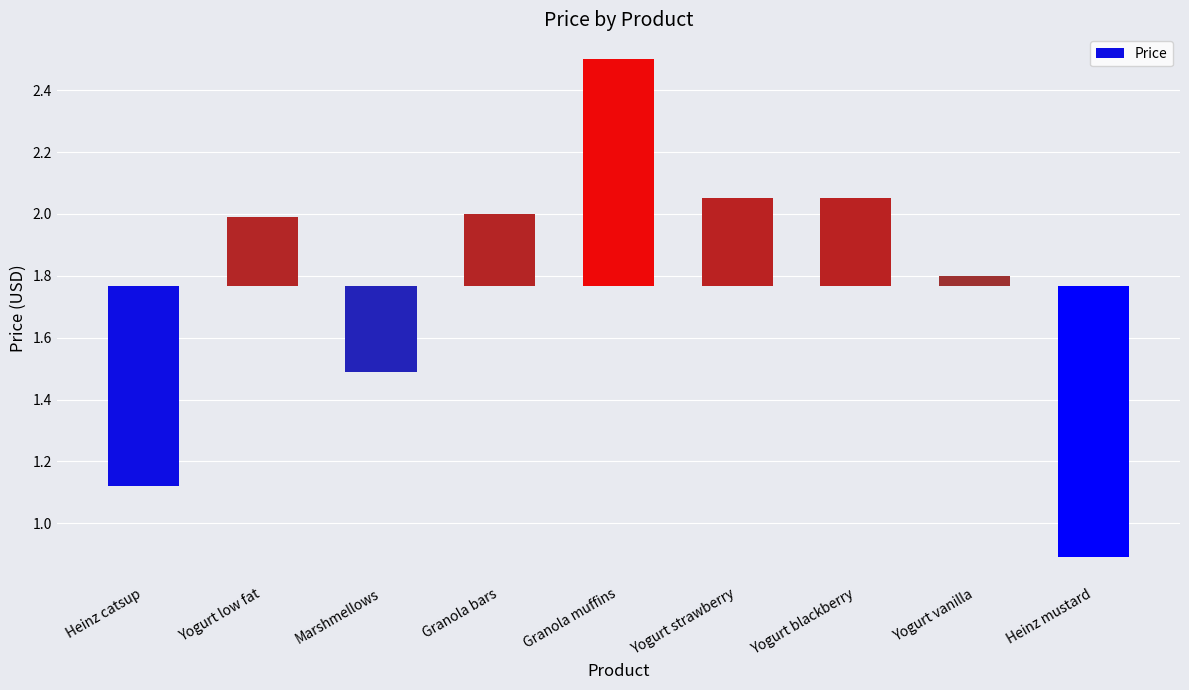

At which category does the chart reach its minimum across all series?

Heinz mustard